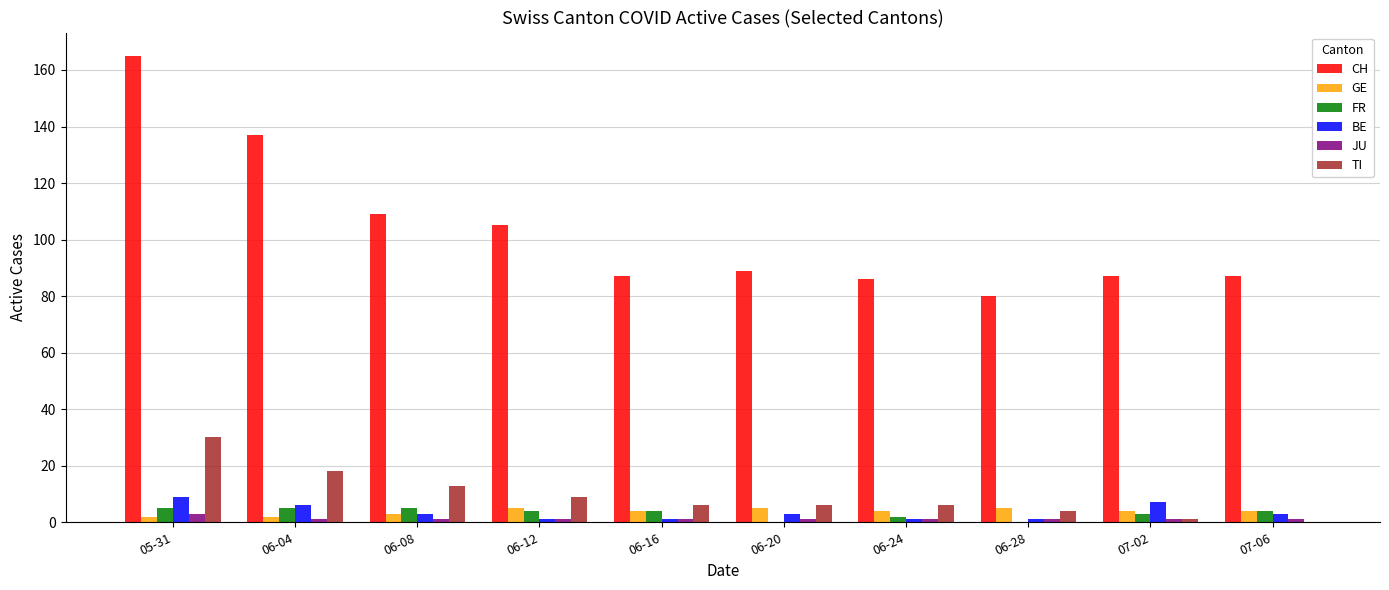

At which category is the sum across all series the highest?

05-31